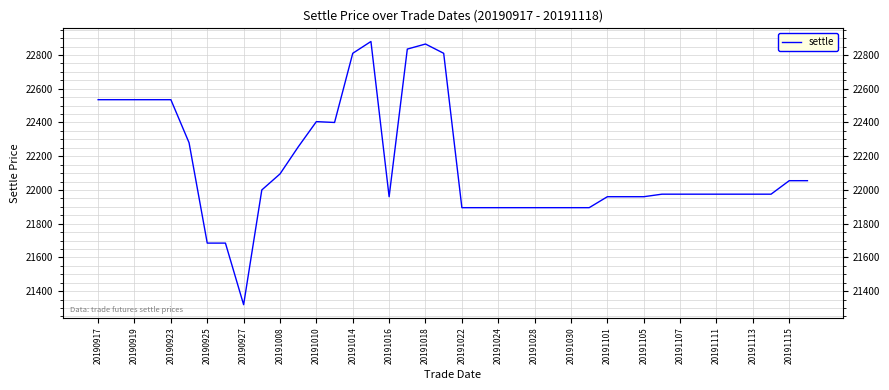

What is the average value?

22148